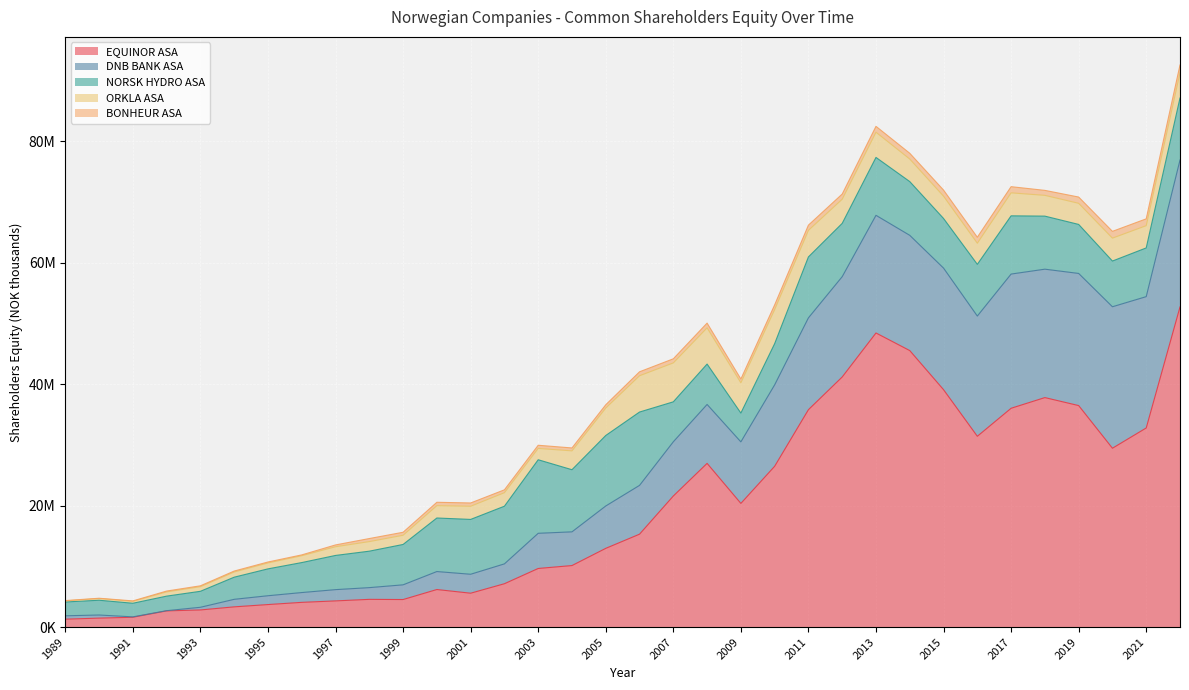

The ORKLA ASA series shows 3424022 at 2018. True or false?

True